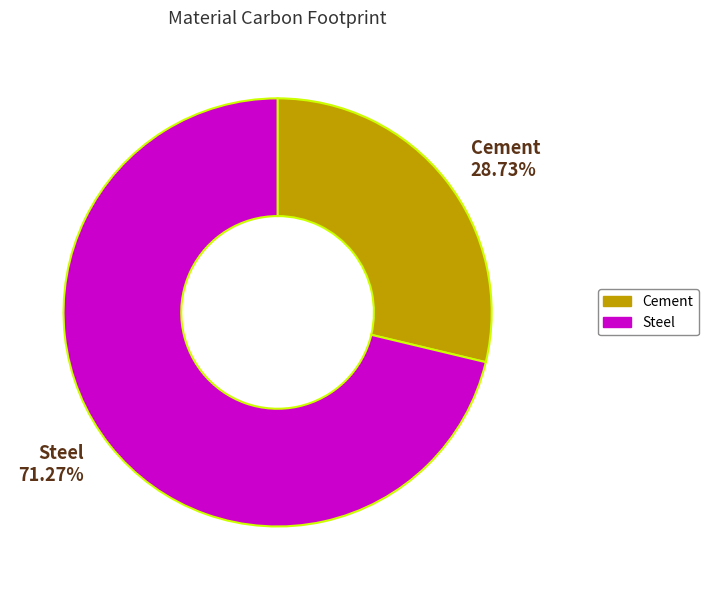

To the nearest percent, what is the difference between the largest and smallest slice percentages?

43%